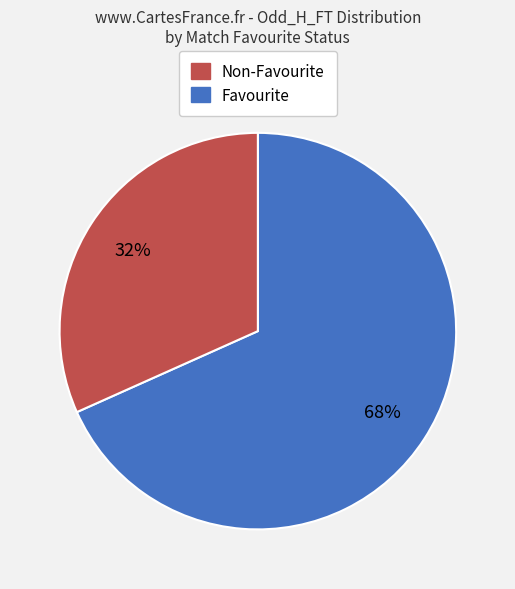

Is the sum of Favourite and Non-Favourite greater than half?

Yes